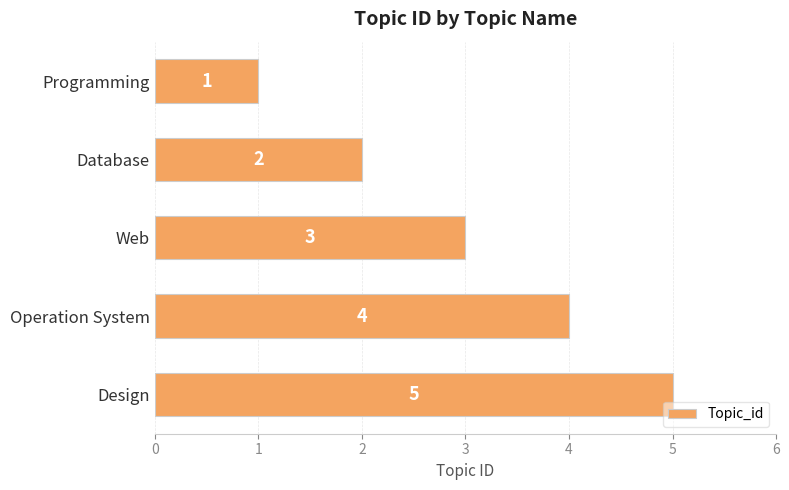

What is the difference between the maximum and minimum values?

4